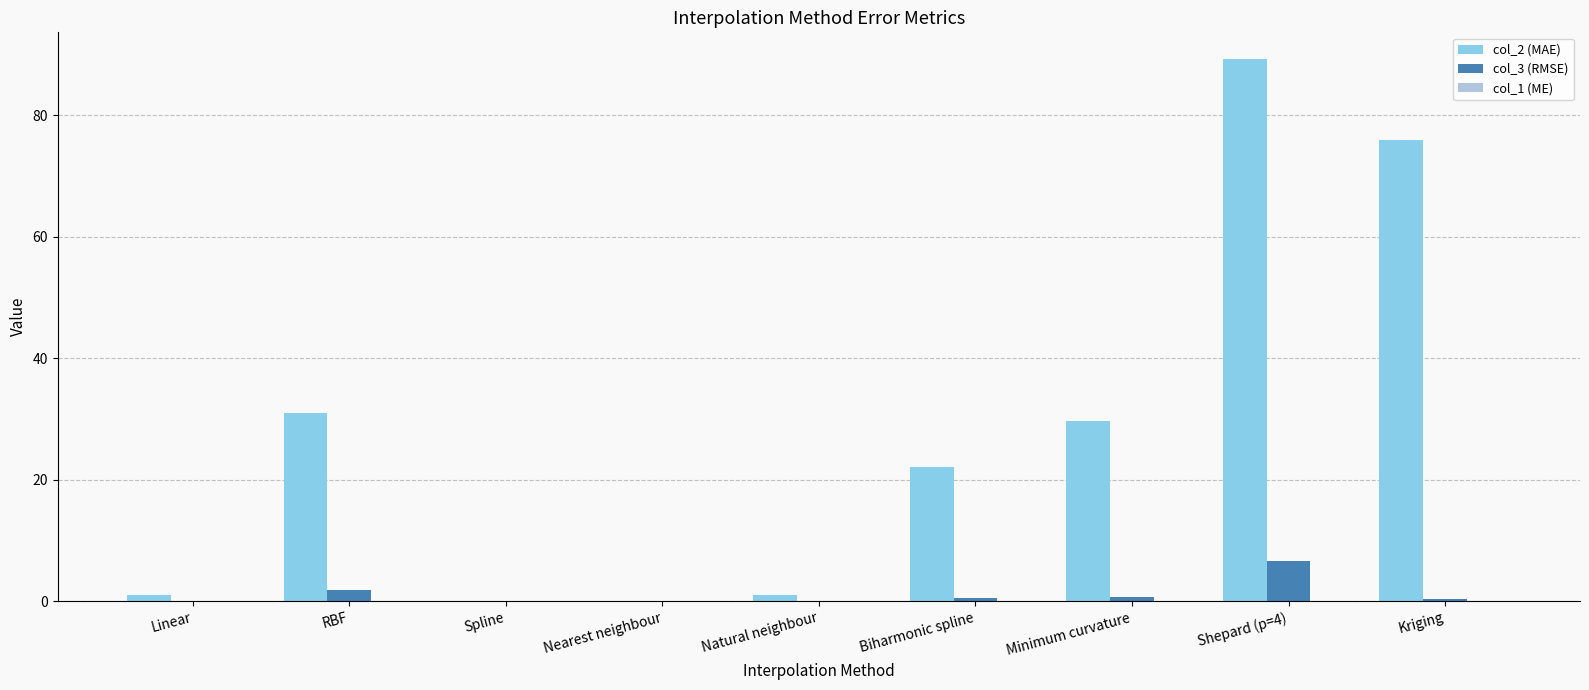

At which category does the chart reach its peak across all series?

Shepard (p=4)